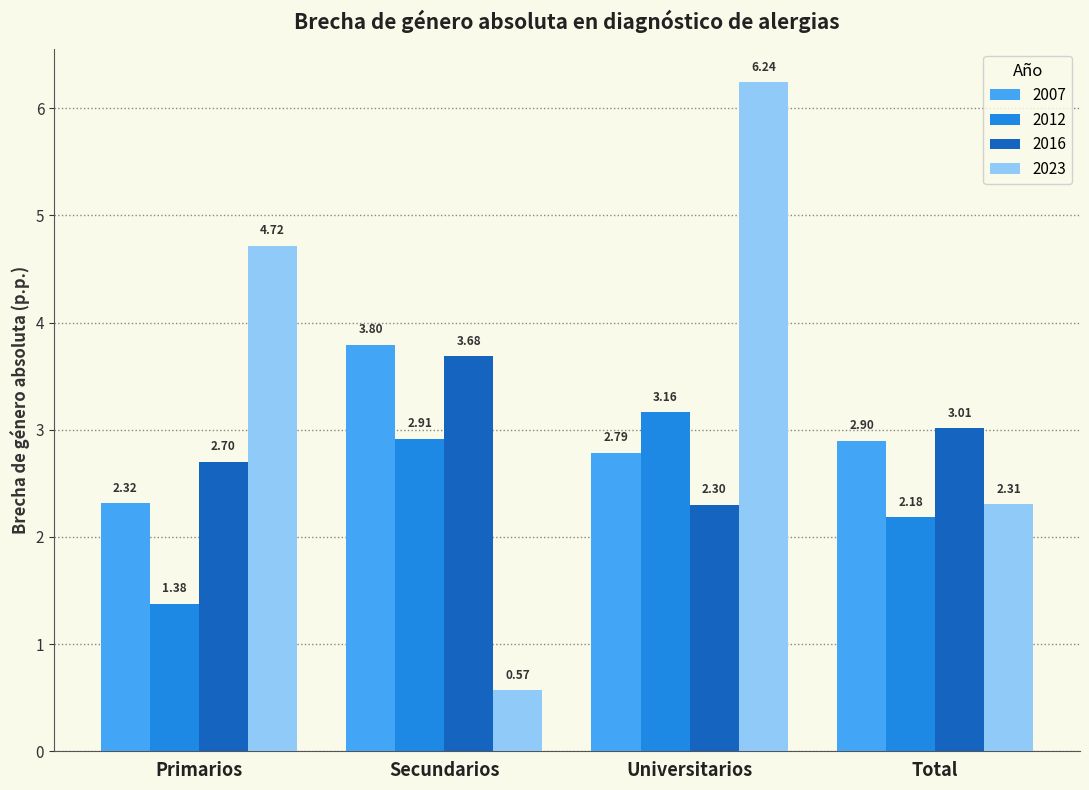

Between Primarios and Secundarios, which series saw the biggest shift?

2023